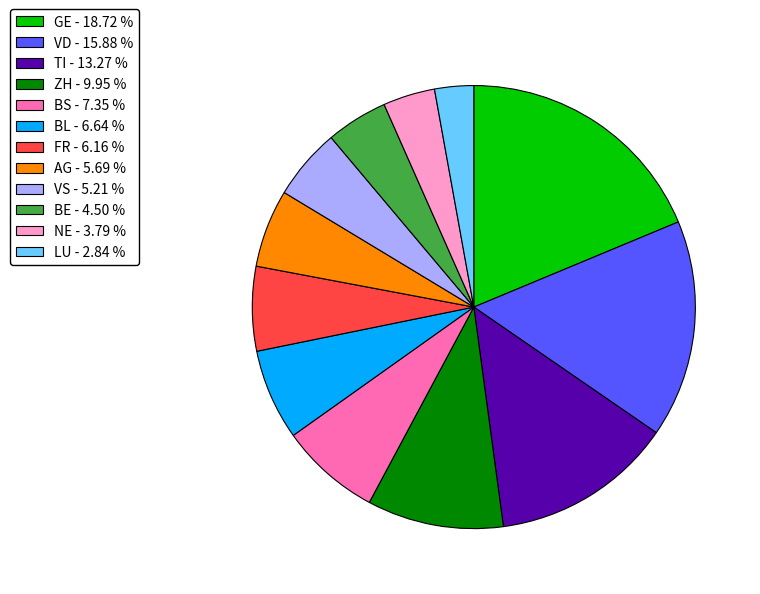

Approximately how many times larger is the value at BL - 6.64 % compared to BE - 4.50 %?

1.5